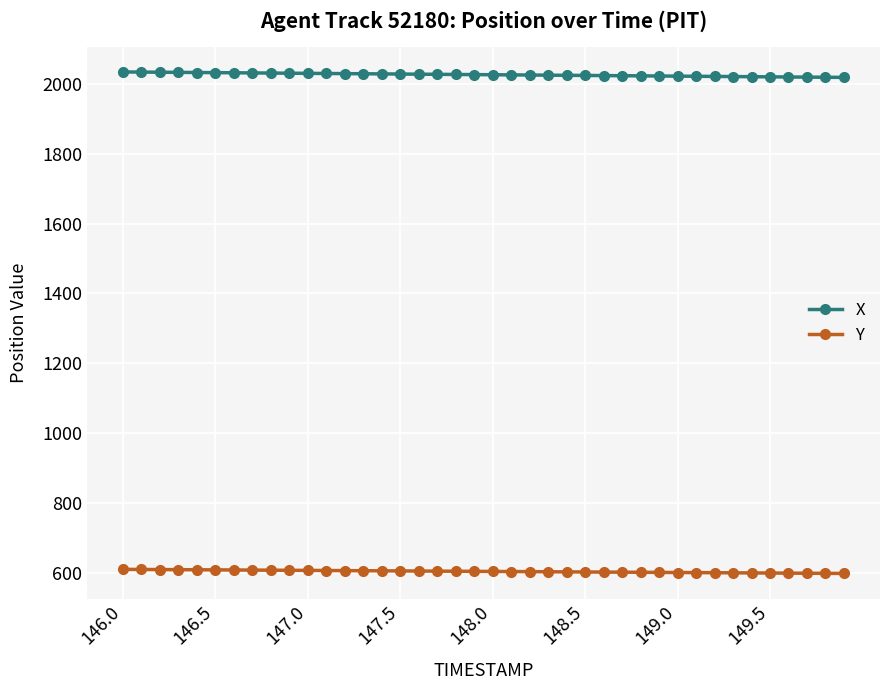

What is the maximum value for Y?

609.1